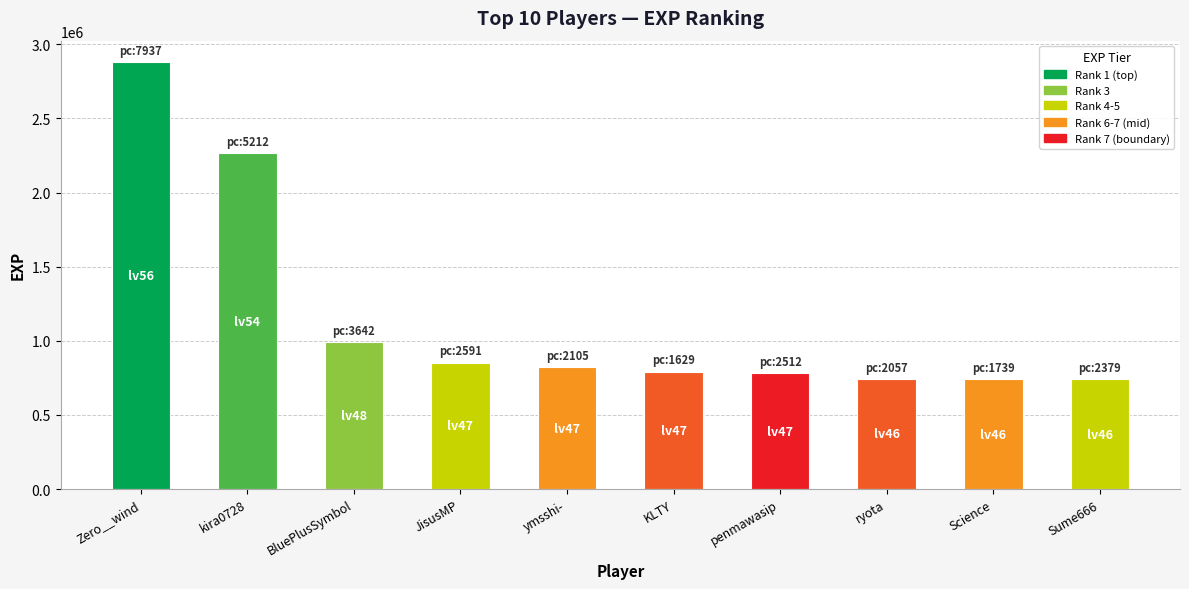

What is the difference between the values at Sume666 and Zero__wind?

2139789